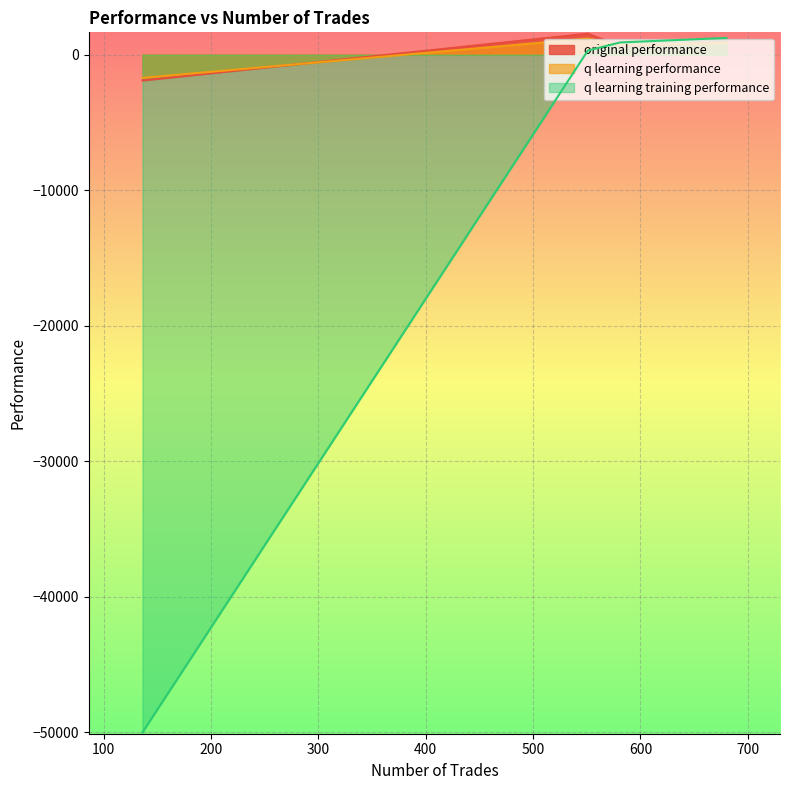

How many data points in q learning training performance are less than 901?

2